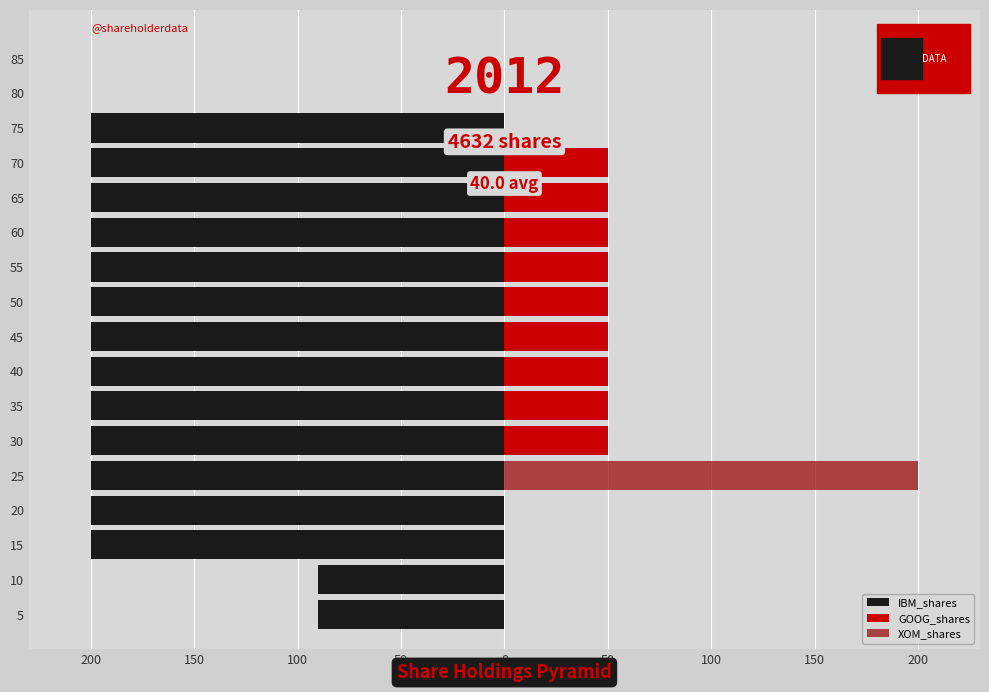

Which has a higher value, 20 or 25?

20